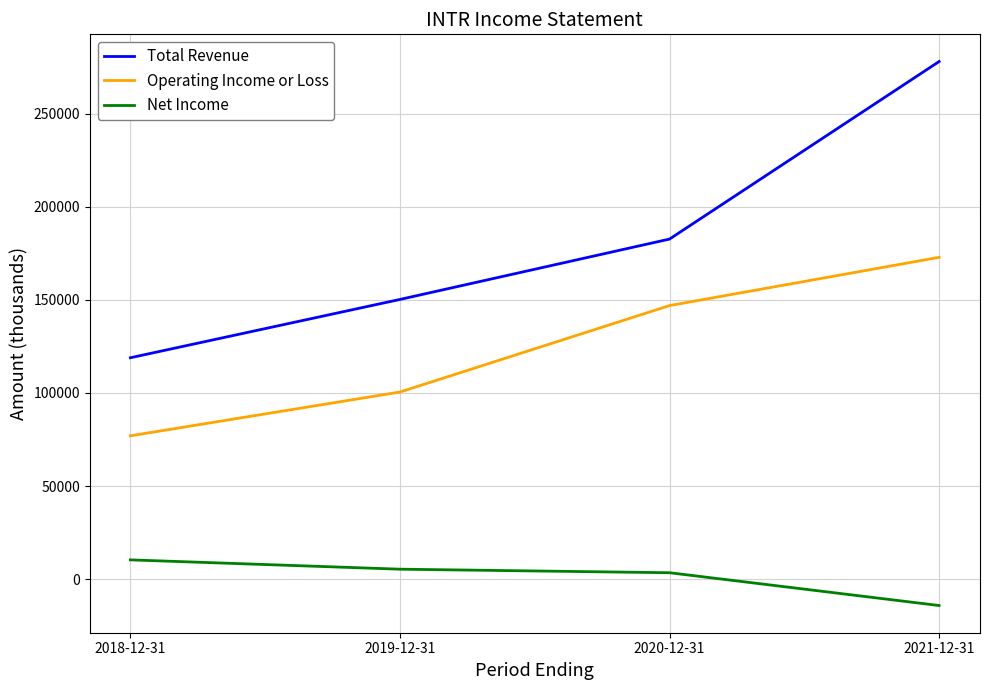

What is the difference between the maximum and minimum values in the Net Income series?

24500